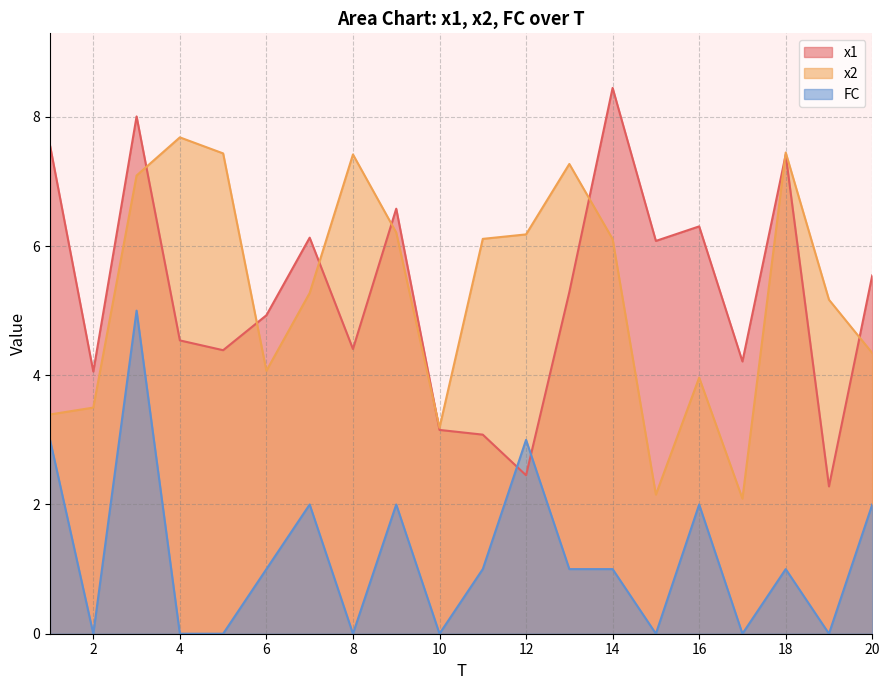

Does the chart display data point markers on the line(s)?

No